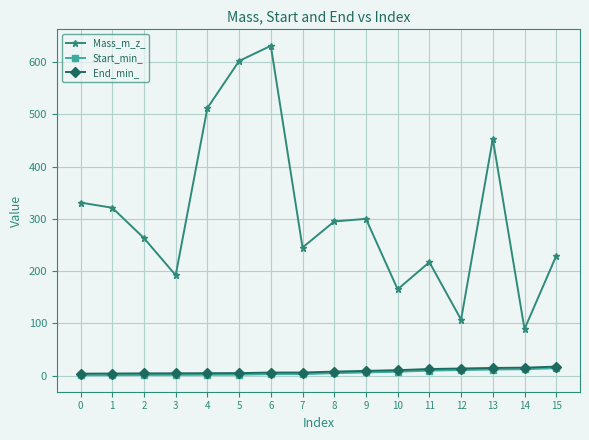

True or false: Start_min_ and Mass_m_z_ intersect in this chart.

False